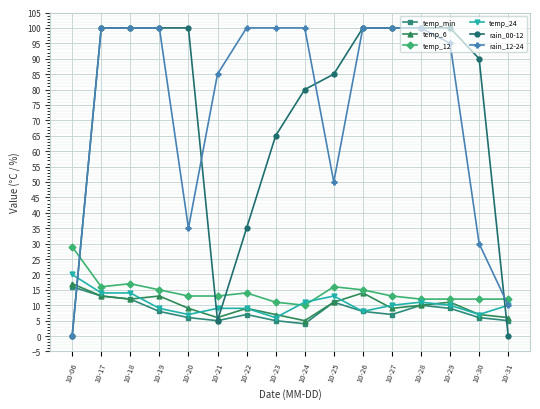

The temp_12 series shows 3 at 10-31. True or false?

False